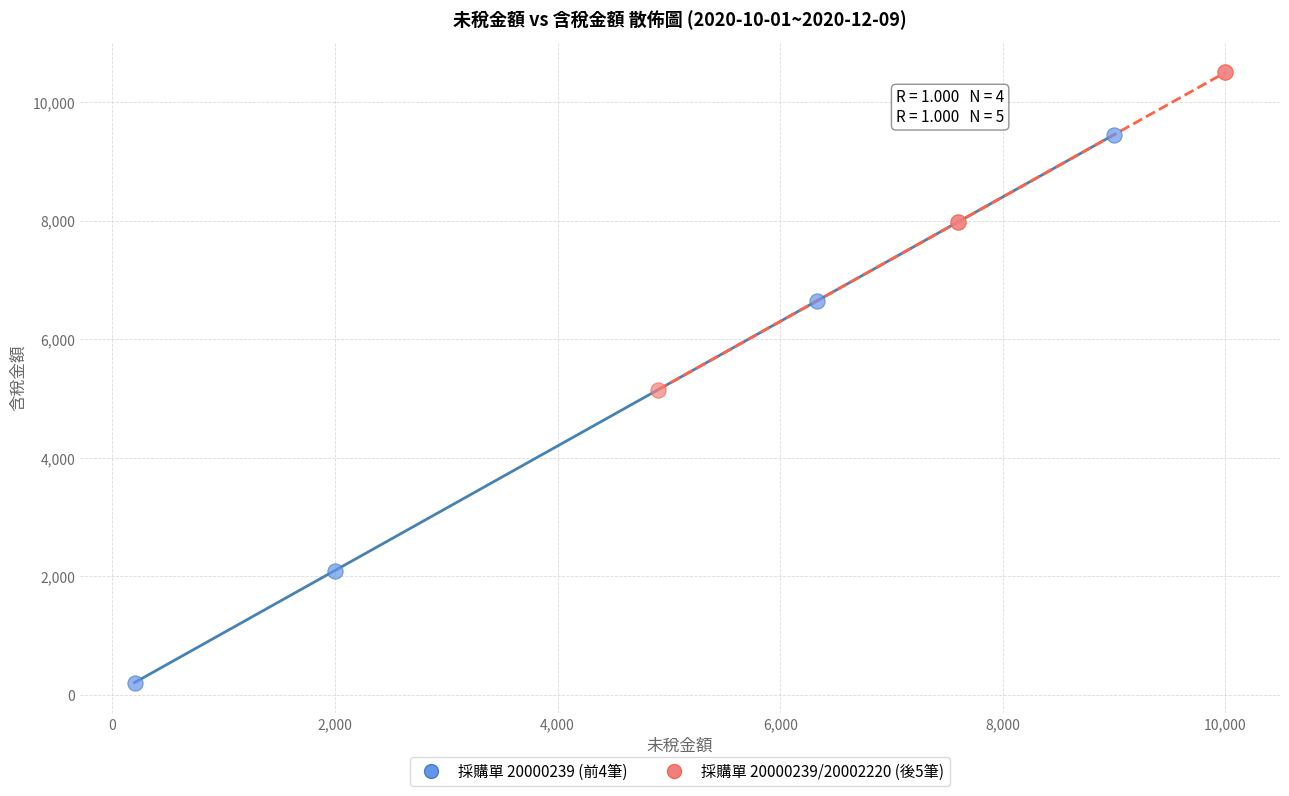

Which series has the largest Y range (max minus min)?

採購單 20000239 (前4筆)